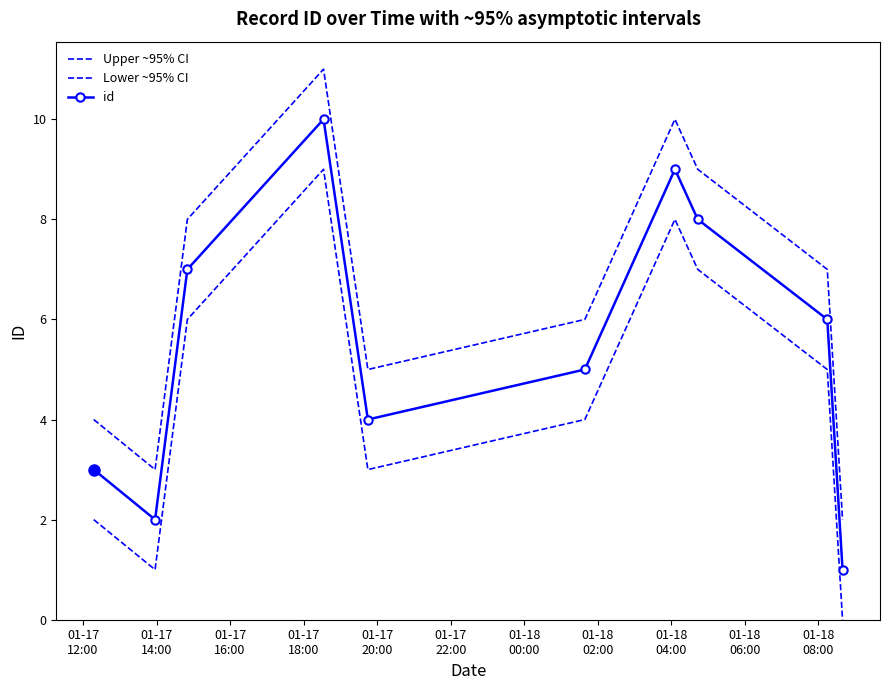

Reading right to left, what are all the values shown in this chart?

Upper ~95% CI: 2	7	9	10	6	5	11	8	3	4
Lower ~95% CI: 0	5	7	8	4	3	9	6	1	2
id: 1	6	8	9	5	4	10	7	2	3